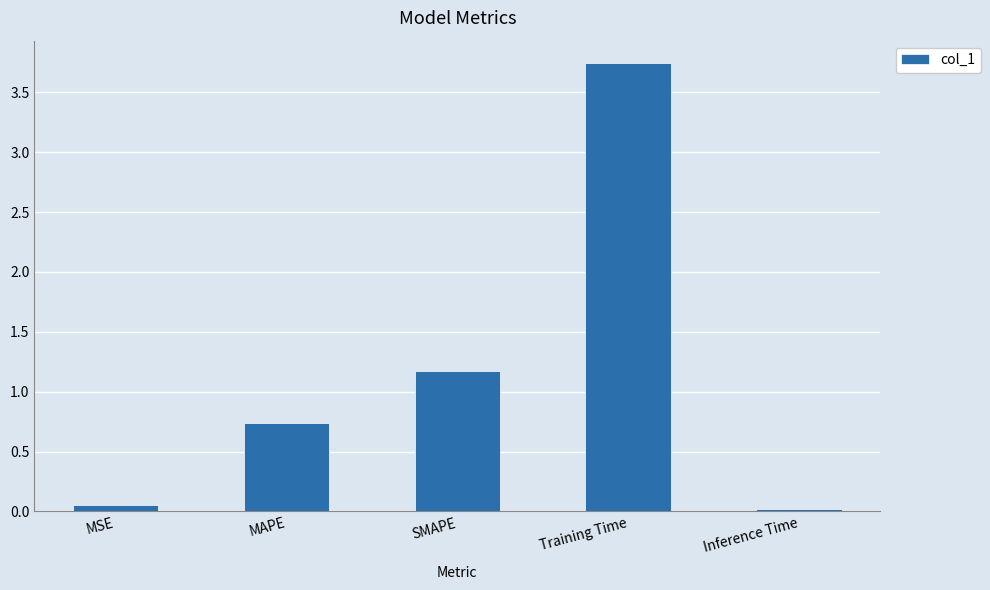

True or false: the data shows 1.2 at SMAPE.

True